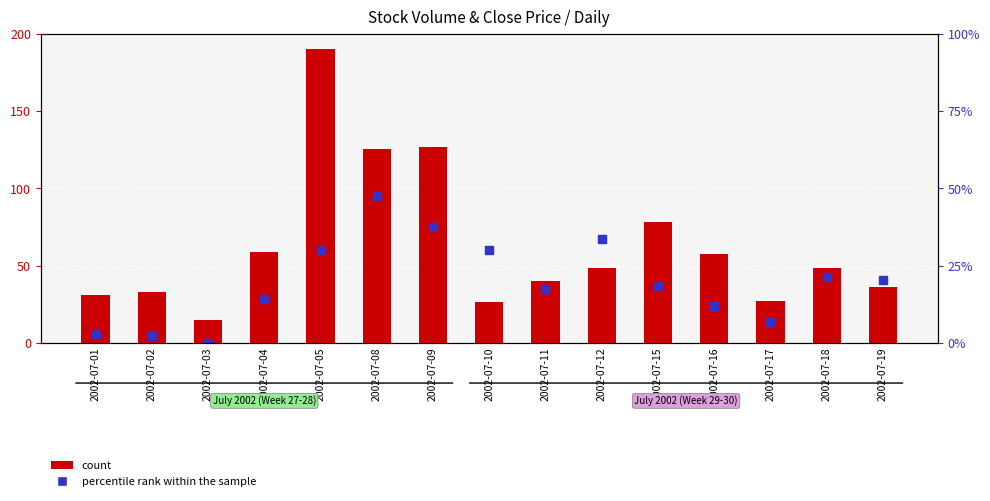

What are all the series names shown in the legend?

count, percentile rank within the sample